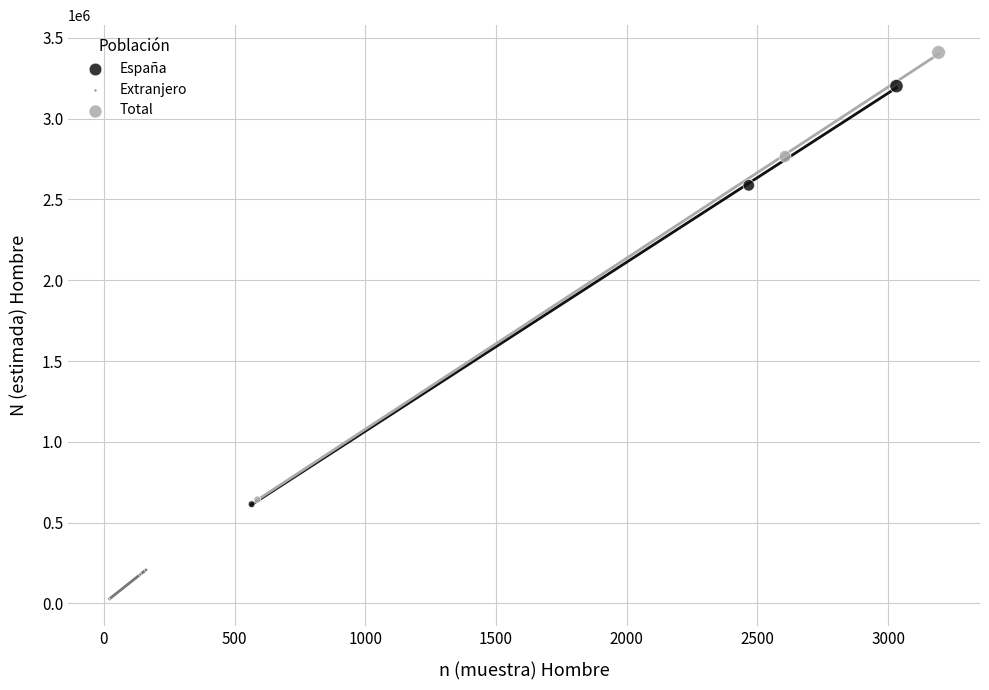

Which series contains the lowest Y value?

Extranjero